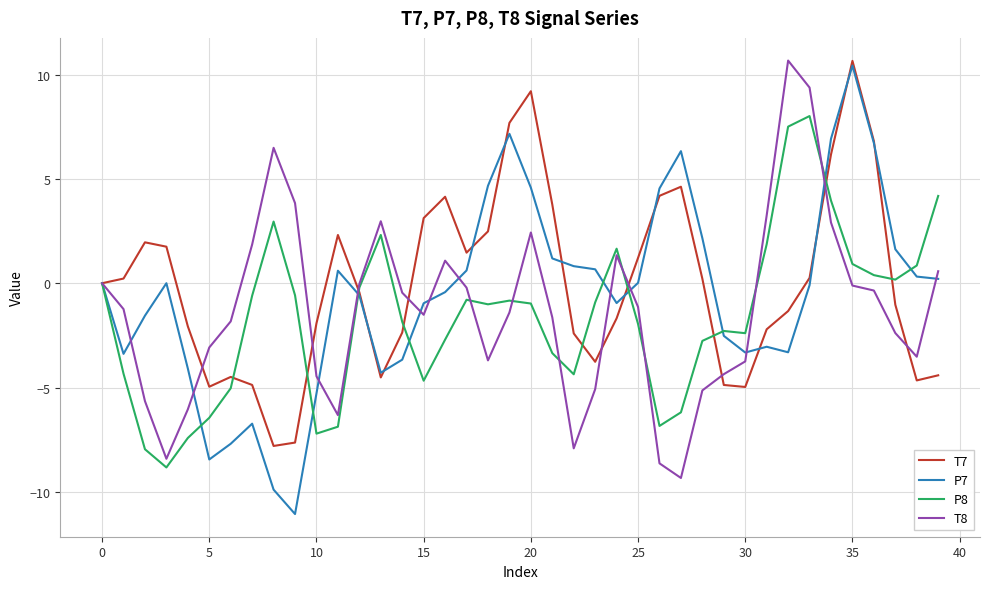

What is the minimum value shown in the chart?

-11.1